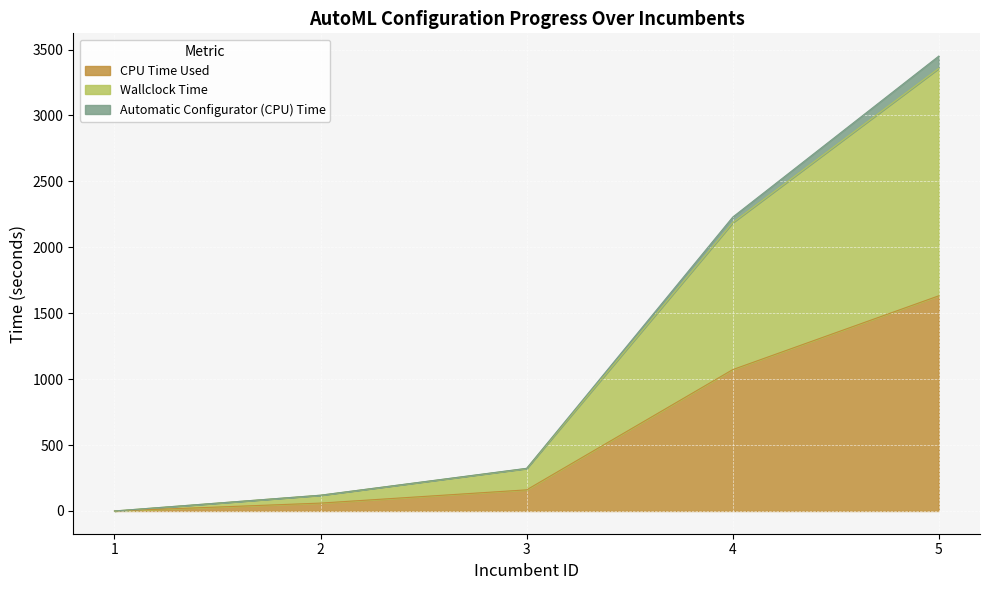

True or false: Wallclock Time has more than 1 points higher than both neighbors.

False